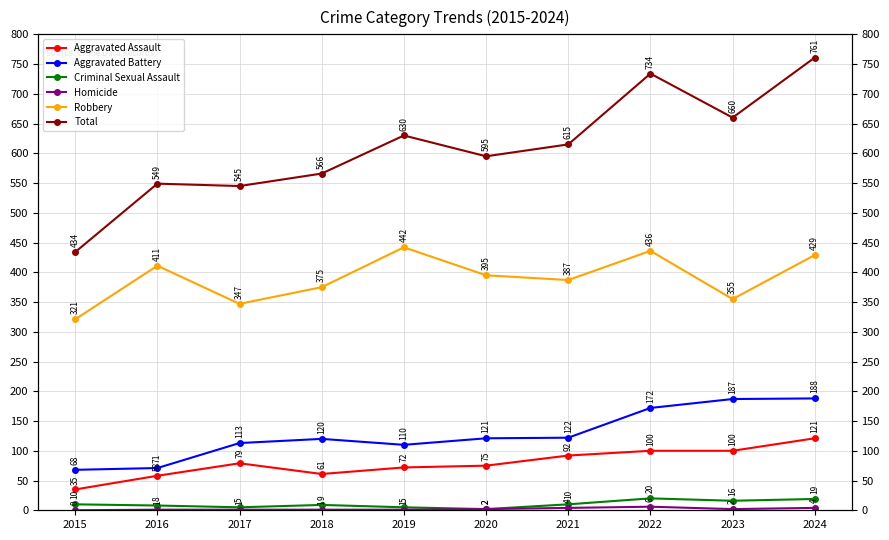

What is the value of the Aggravated Battery point at the 2nd from the left?

71